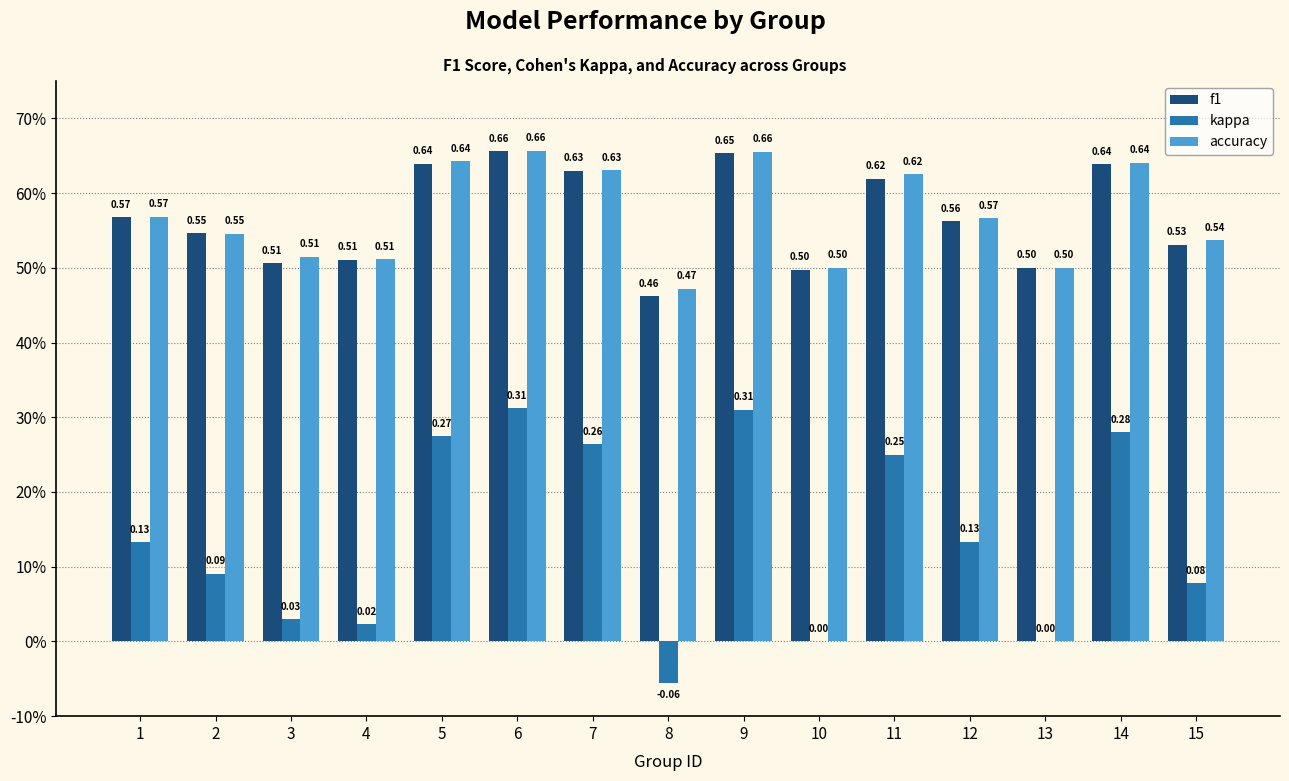

Reading left to right, what are all the values shown in this chart?

f1: 1=0.6	2=0.5	3=0.5	4=0.5	5=0.6	6=0.7	7=0.6	8=0.5	9=0.7	10=0.5	11=0.6	12=0.6	13=0.5	14=0.6	15=0.5
kappa: 1=0.1	2=0.1	3=0.0	4=0.0	5=0.3	6=0.3	7=0.3	8=-0.1	9=0.3	10=0.0	11=0.2	12=0.1	13=0.0	14=0.3	15=0.1
accuracy: 1=0.6	2=0.5	3=0.5	4=0.5	5=0.6	6=0.7	7=0.6	8=0.5	9=0.7	10=0.5	11=0.6	12=0.6	13=0.5	14=0.6	15=0.5